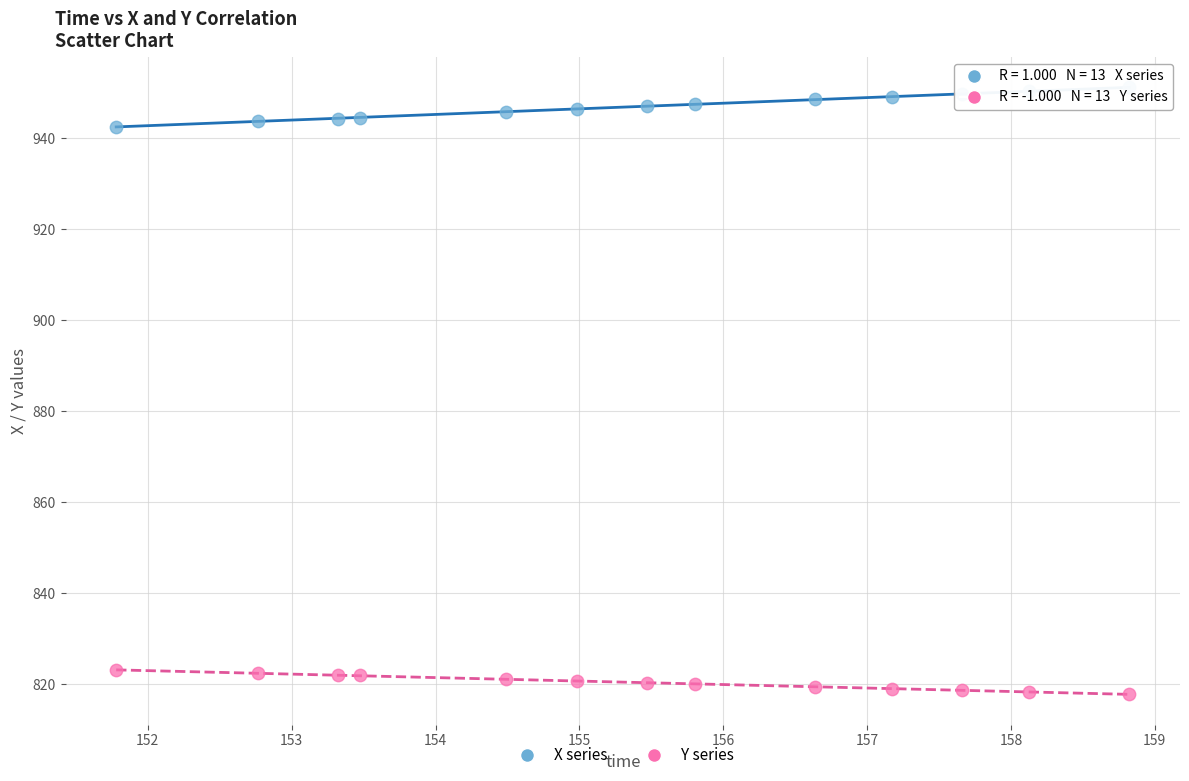

Which series reaches the maximum Y coordinate?

X series